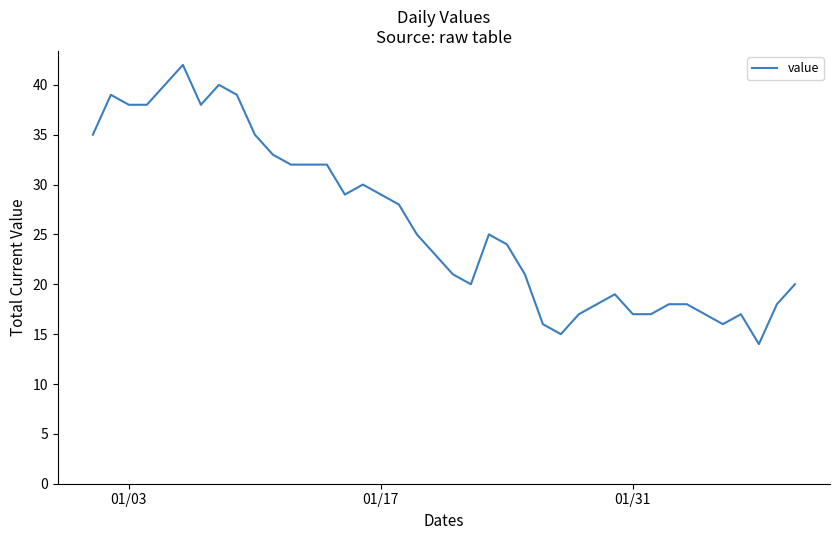

What is the maximum value shown in the chart?

42